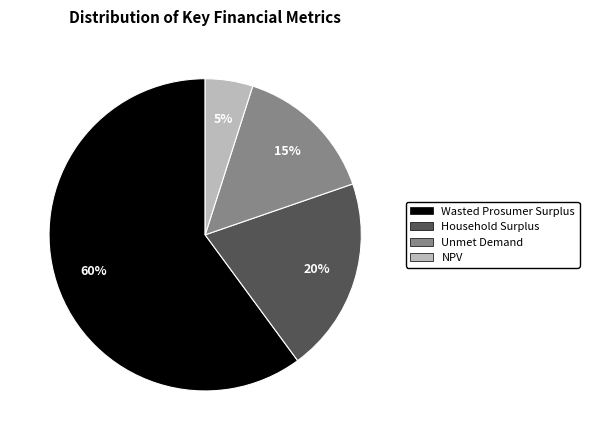

What is the majority slice?

Wasted Prosumer Surplus